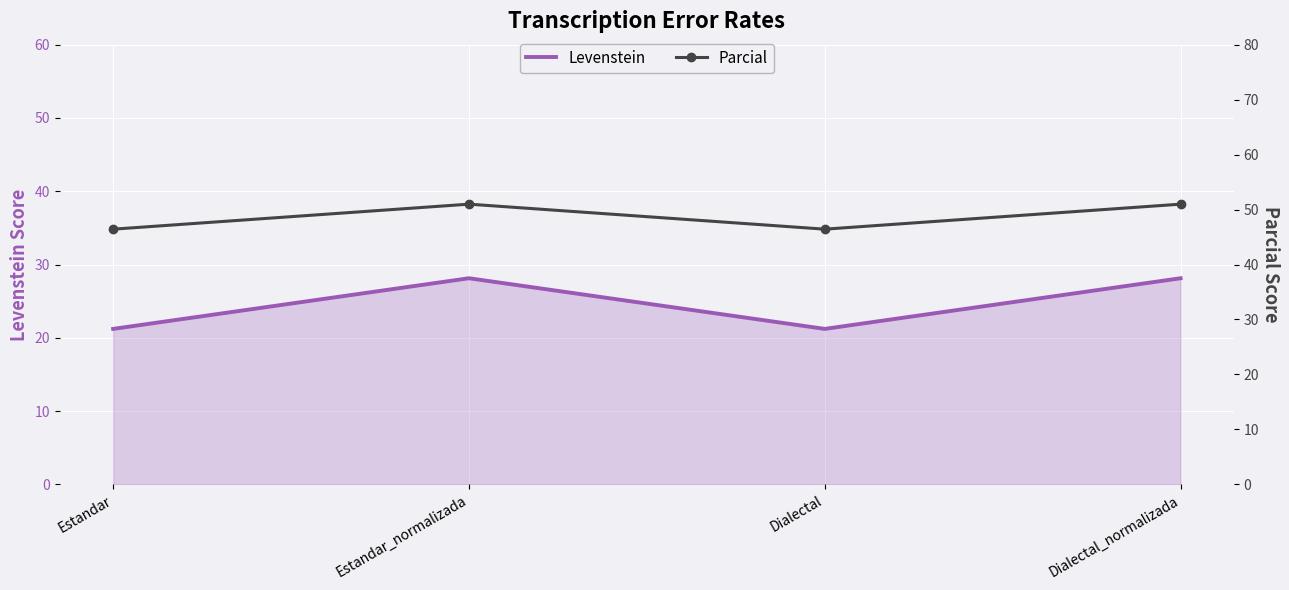

The value of Parcial at Dialectal_normalizada is 51.0. True or false?

True